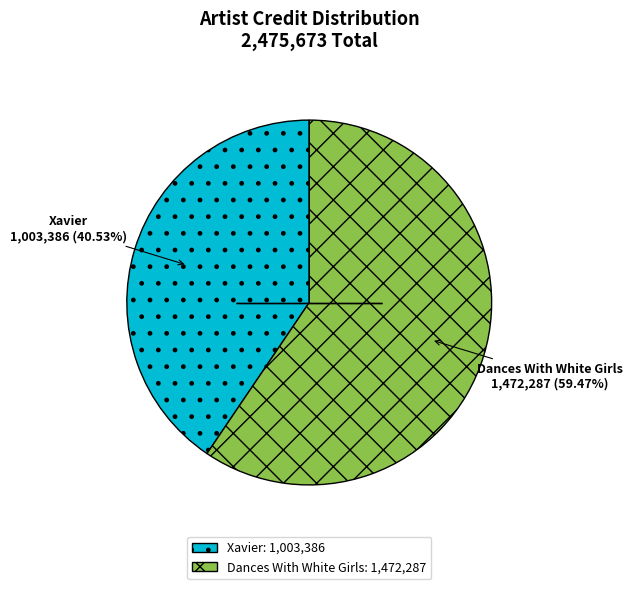

What is the ratio of the value at Dances With White Girls: 1,472,287 to the value at Xavier: 1,003,386?

1.5